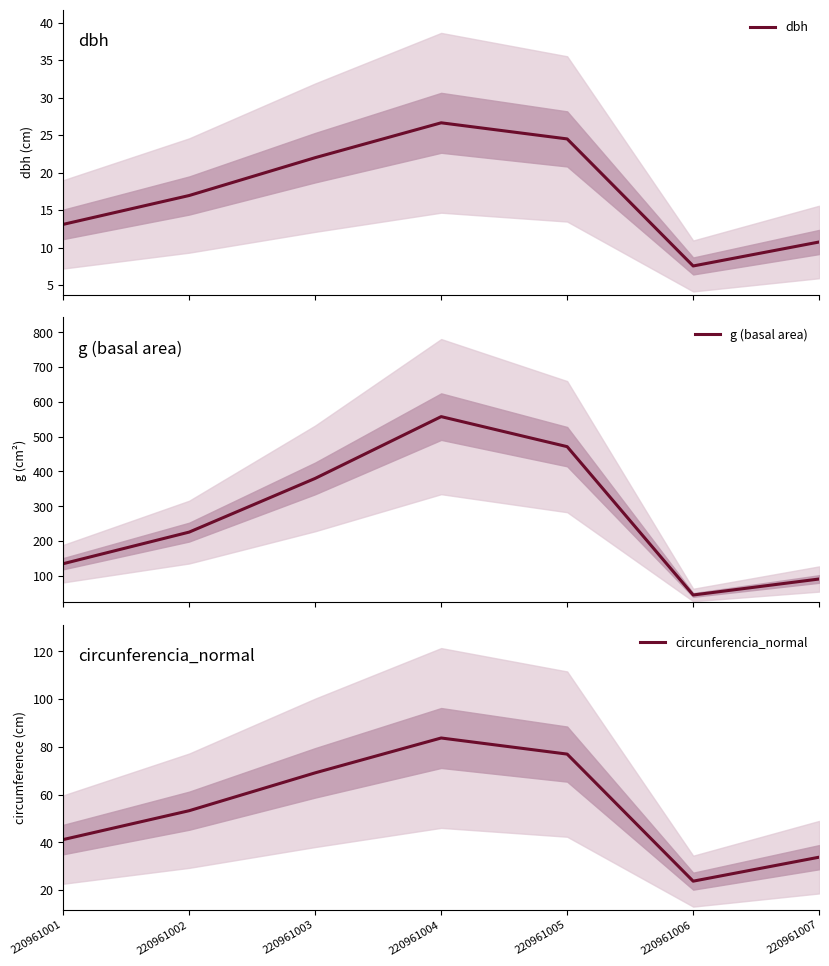

True or false: circunferencia_normal and dbh intersect in this chart.

False